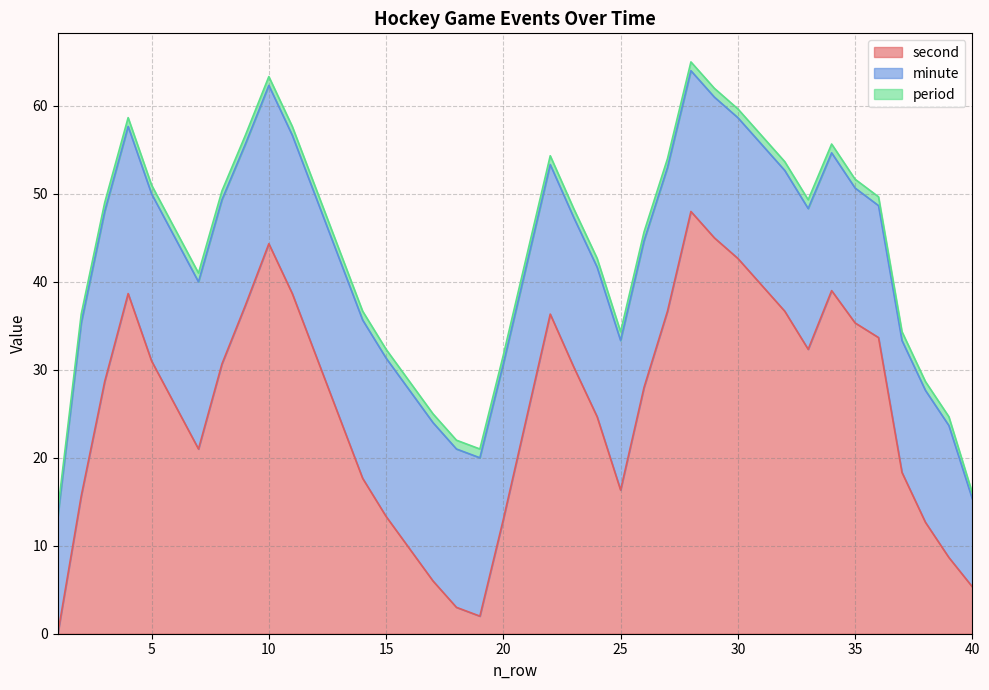

The value of second at 31 is 57. True or false?

False